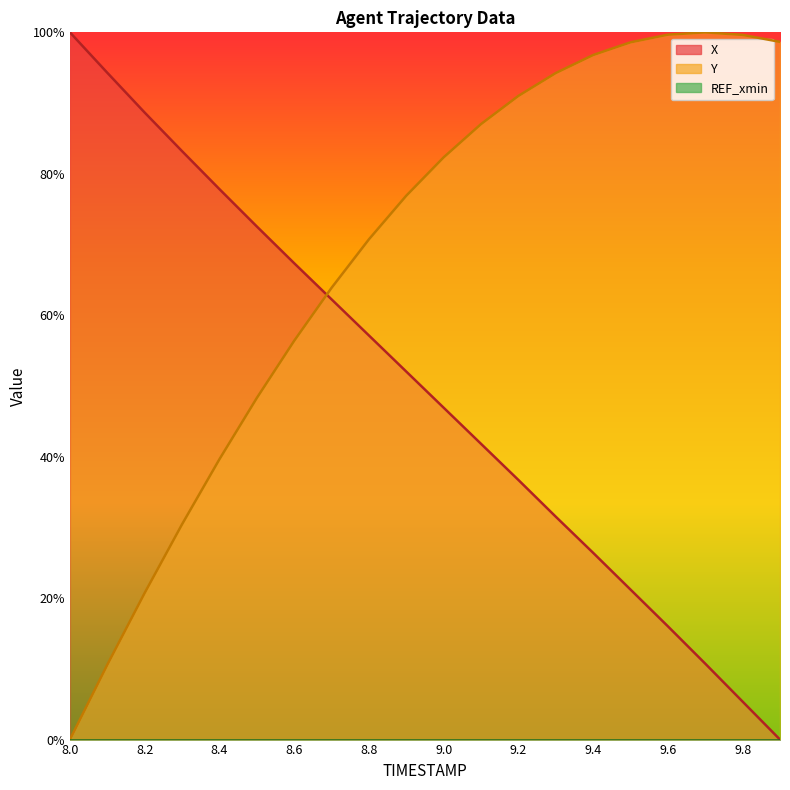

How many lines are shown in the chart?

2